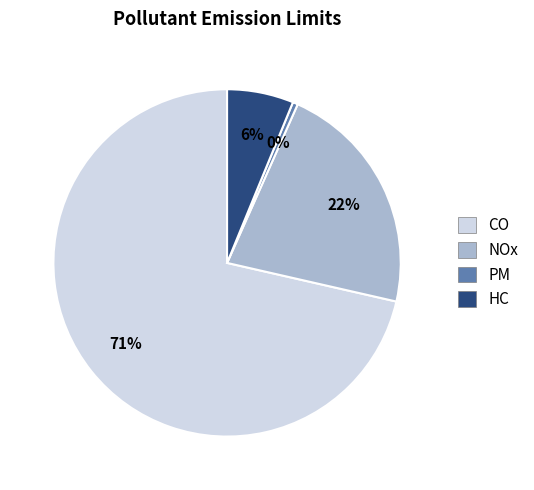

Rank the categories by value from highest to lowest.

CO, NOx, HC, PM